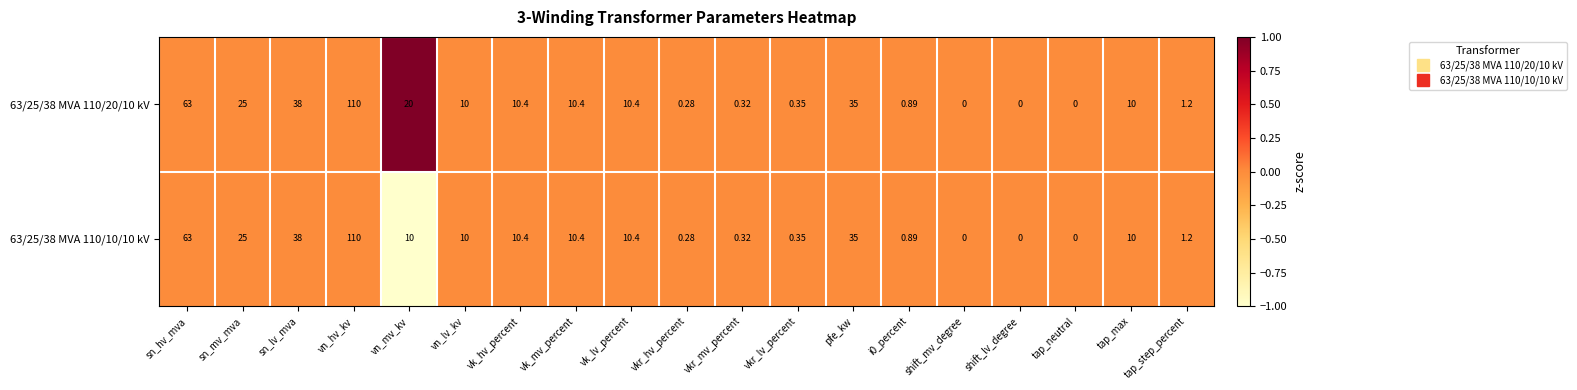

Rank the series by their average value, from highest to lowest.

63/25/38 MVA 110/20/10 kV, 63/25/38 MVA 110/10/10 kV